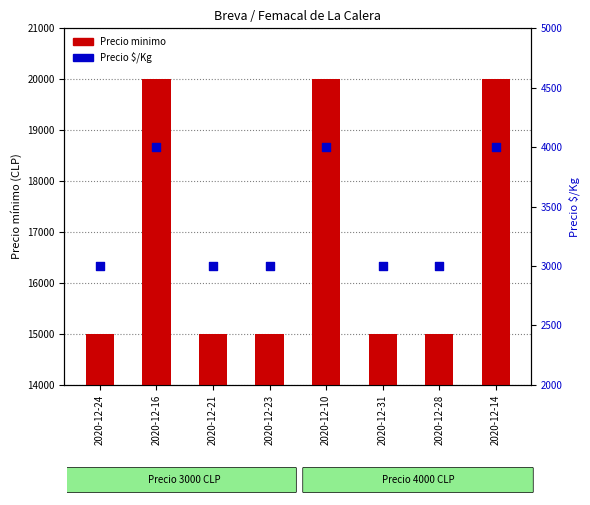

At how many categories does at least one series exceed 3611?

3